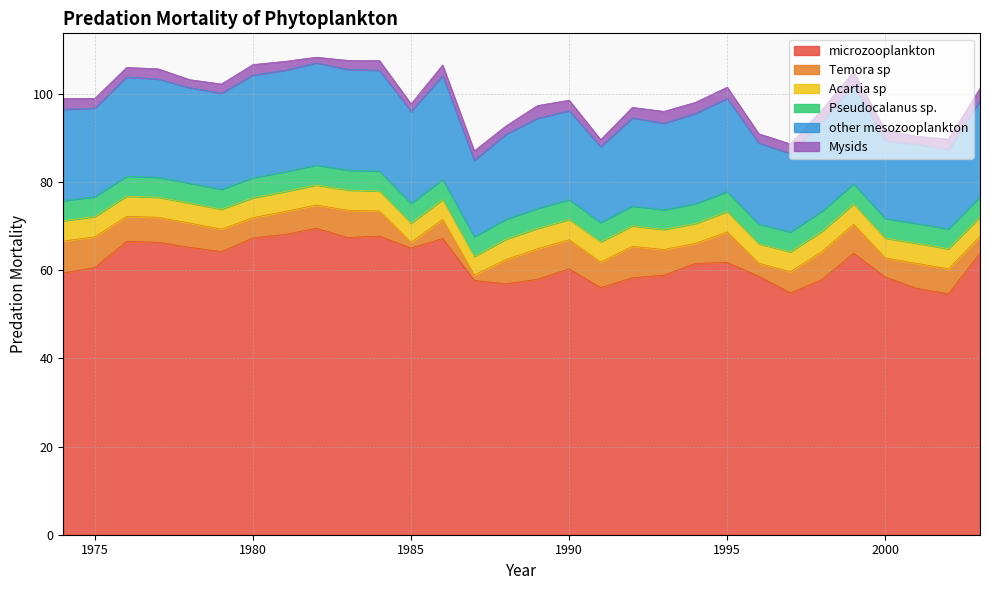

Reading left to right, list all the values displayed in this chart.

microzooplankton: 59.4	60.6	66.5	66.3	65.2	64.2	67.3	68.1	69.5	67.4	67.7	65.0	67.2	57.7	56.9	57.9	60.3	56.0	58.3	58.9	61.5	61.8	58.6	54.8	57.9	63.8	58.5	55.9	54.6	63.9
Temora sp: 7.2	6.9	5.7	5.7	5.5	5.1	4.6	5.2	5.3	6.2	5.7	1.3	4.3	1.2	5.5	6.9	6.6	5.8	7.1	5.8	4.6	6.9	3.0	4.8	6.3	6.6	4.3	5.7	5.7	3.7
Acartia sp: 4.6	4.6	4.6	4.6	4.6	4.5	4.5	4.5	4.5	4.6	4.6	4.3	4.5	4.2	4.6	4.6	4.6	4.6	4.6	4.6	4.5	4.6	4.4	4.5	4.6	4.6	4.5	4.6	4.6	4.4
Pseudocalanus sp.: 4.6	4.5	4.5	4.5	4.5	4.5	4.6	4.5	4.5	4.5	4.5	4.5	4.6	4.5	4.5	4.6	4.5	4.4	4.5	4.5	4.5	4.5	4.5	4.5	4.6	4.6	4.5	4.5	4.5	4.6
other mesozooplankton: 20.7	20.1	22.5	22.3	21.6	21.8	23.3	23.0	23.2	22.8	22.9	20.9	23.5	17.3	19.3	20.4	20.2	17.2	20.0	19.6	20.5	21.1	18.4	17.8	20.3	22.4	17.7	18.0	17.9	21.9
Mysids: 2.4	2.2	2.2	2.3	1.8	2.1	2.4	2.0	1.3	2.1	2.2	1.7	2.4	2.1	1.9	2.9	2.4	1.6	2.4	2.7	2.5	2.6	2.1	2.2	2.8	3.0	2.4	1.8	2.4	2.7